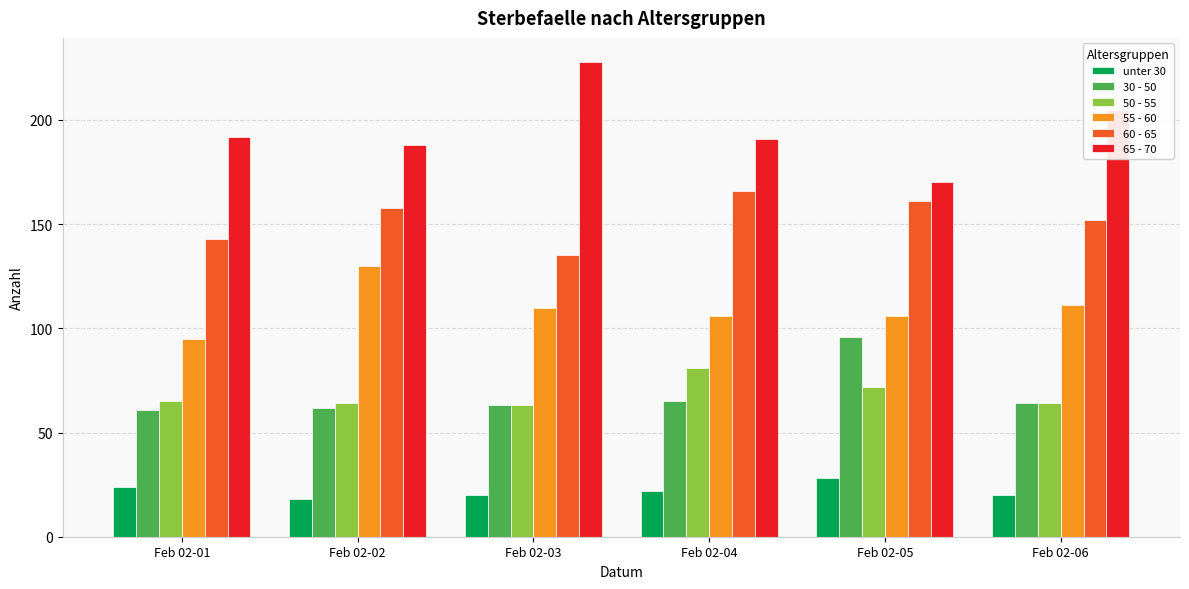

What is the value of the 50 - 55 bar at the 2nd from the left?

64